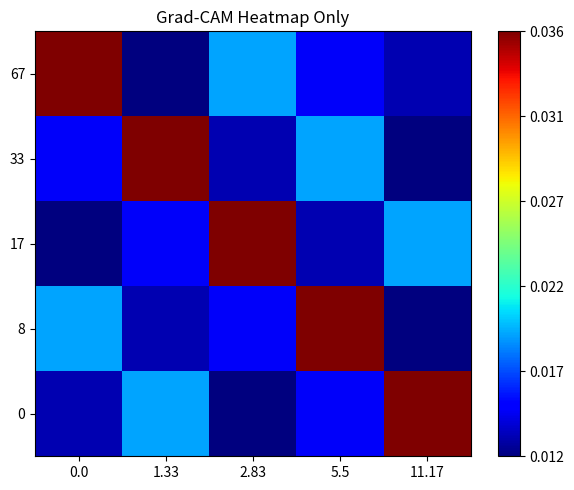

Between 1.33 and 0.0, which is larger?

1.33